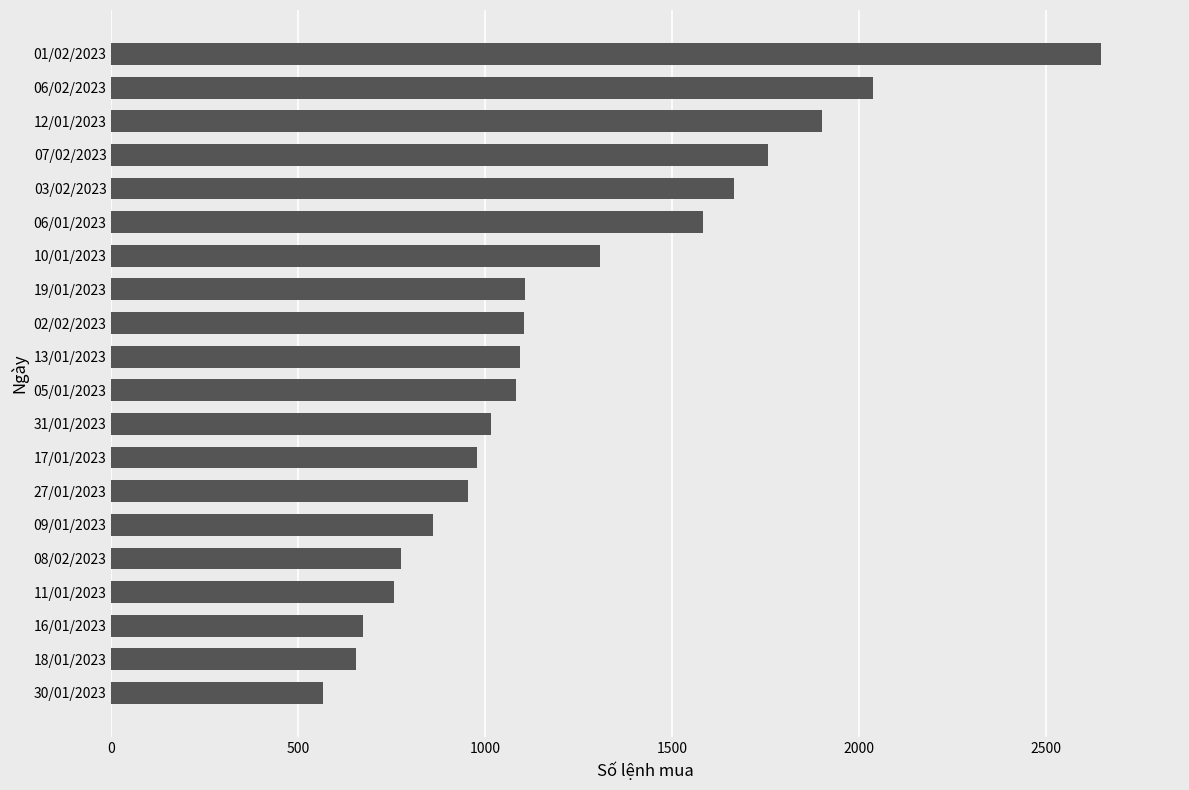

Approximately how many times larger is the value at 02/02/2023 compared to 27/01/2023?

1.2